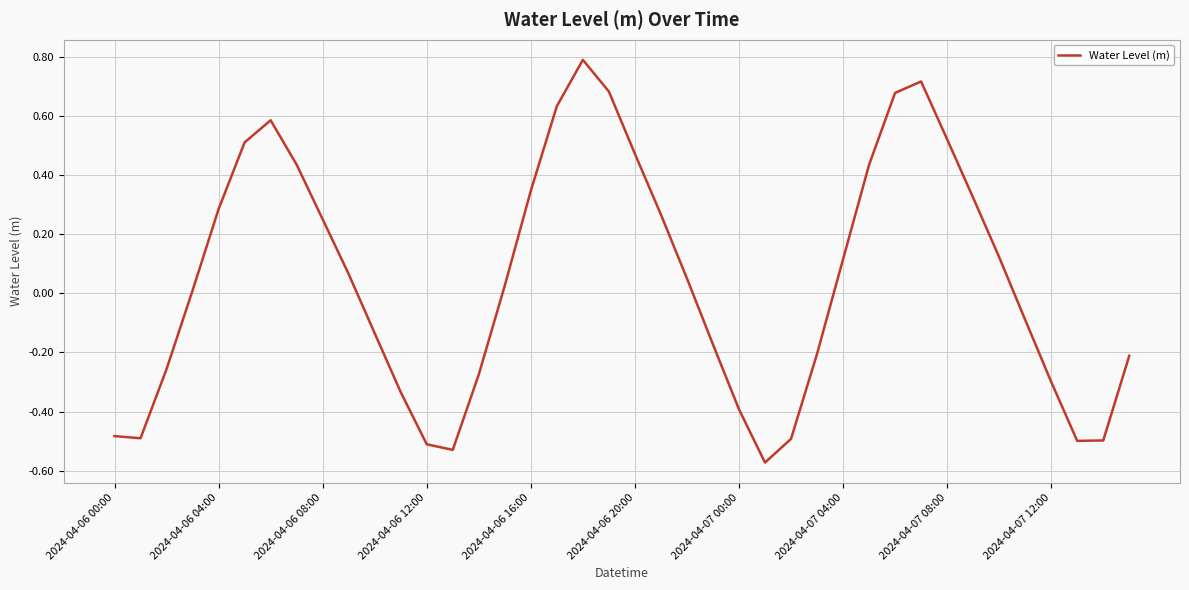

What is the greatest value displayed?

0.8